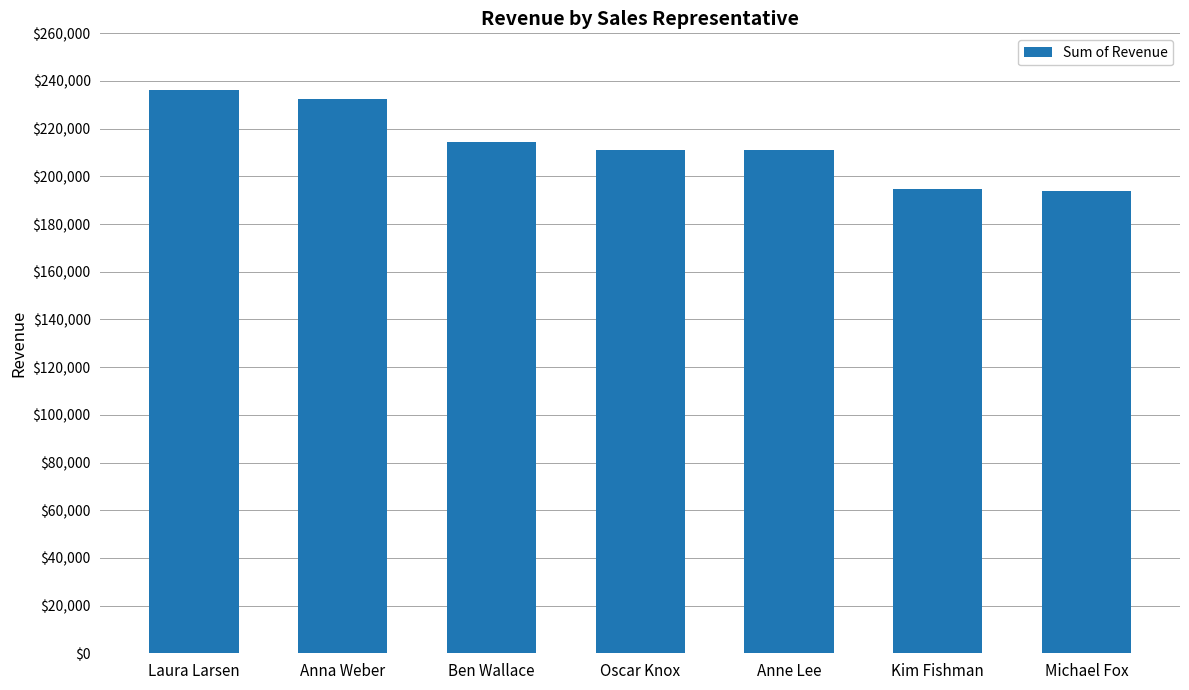

Is it true that the value at Oscar Knox is 210934?

True